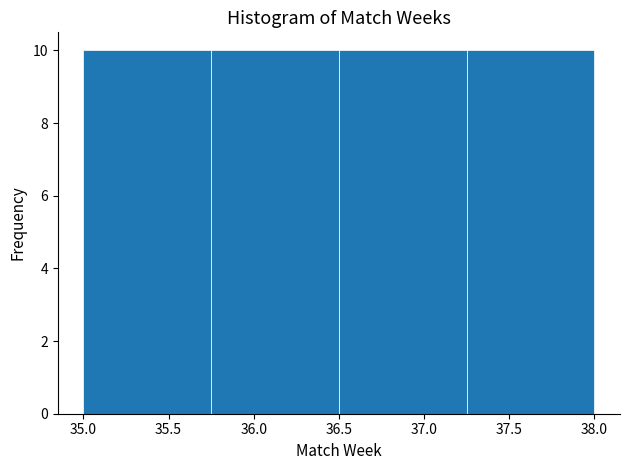

What is the height of the bar covering 35.75 to 36.50 on the x-axis? The values are not printed on the chart, so give them approximately, as read against the axis.

10